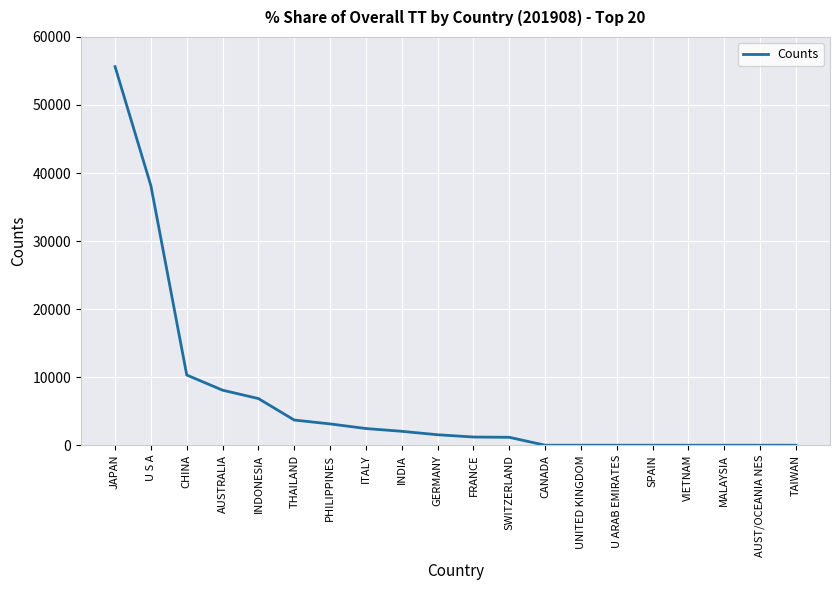

Where is the data nearest to the value 27817?

U S A